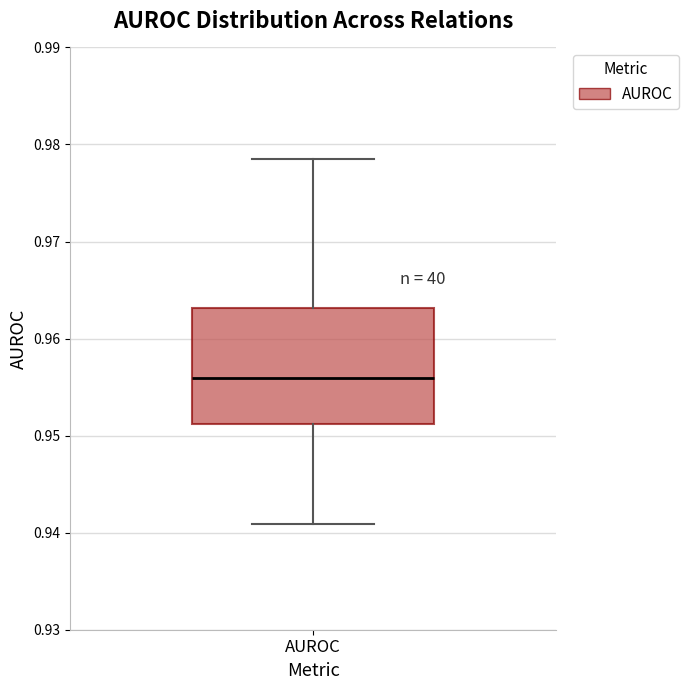

Where does the upper whisker of the box for AUROC end on the y-axis? The values are not printed on the chart, so give them approximately, as read against the axis.

0.978